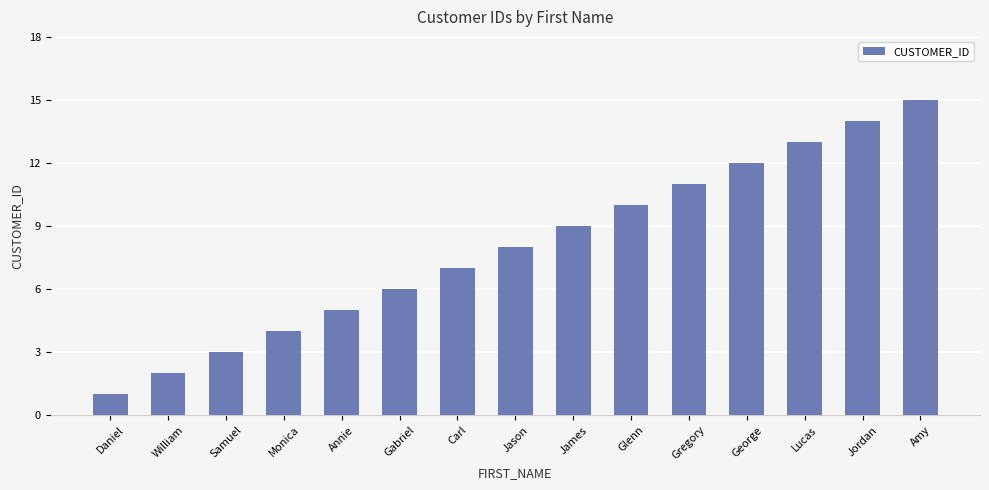

Where is the data nearest to the value 8?

Jason